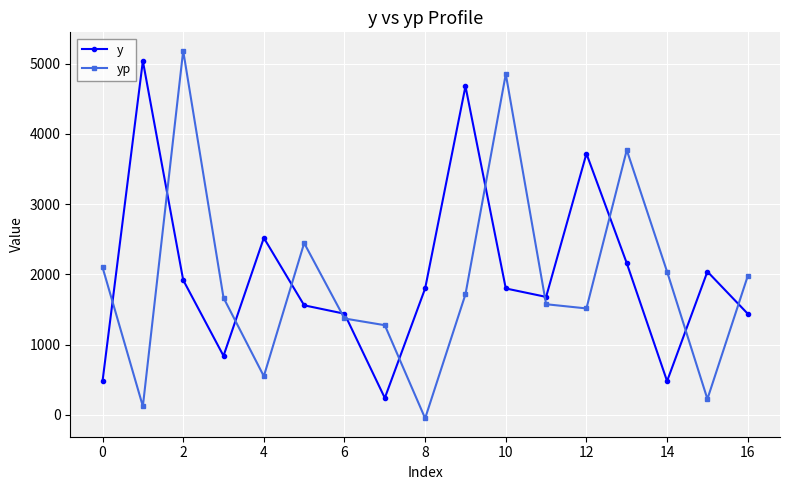

True or false: y and yp intersect in this chart.

True